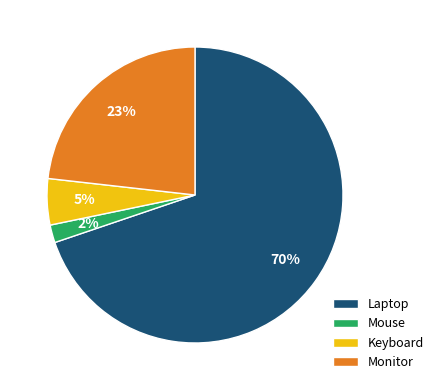

Rank the categories by value from highest to lowest.

Laptop, Monitor, Keyboard, Mouse